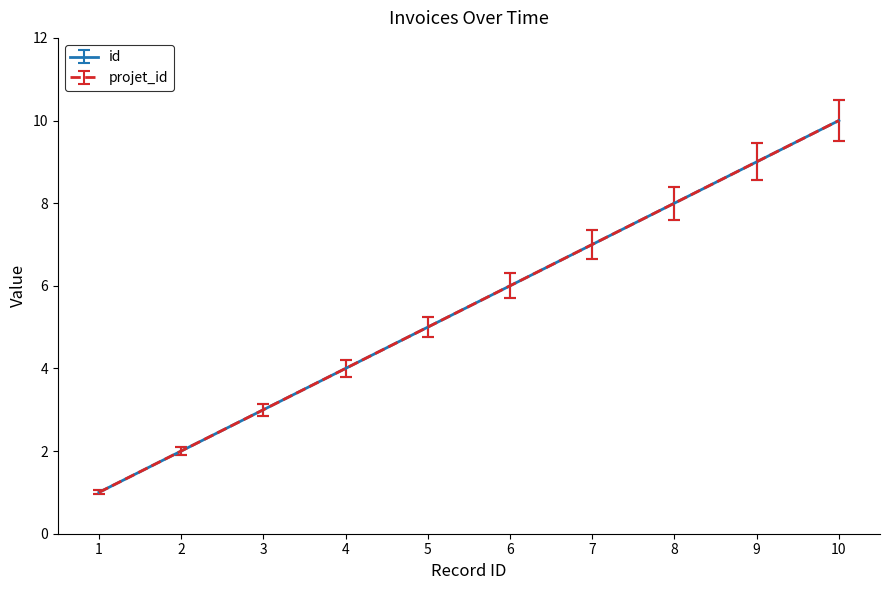

Does the chart display data point markers on the line(s)?

No